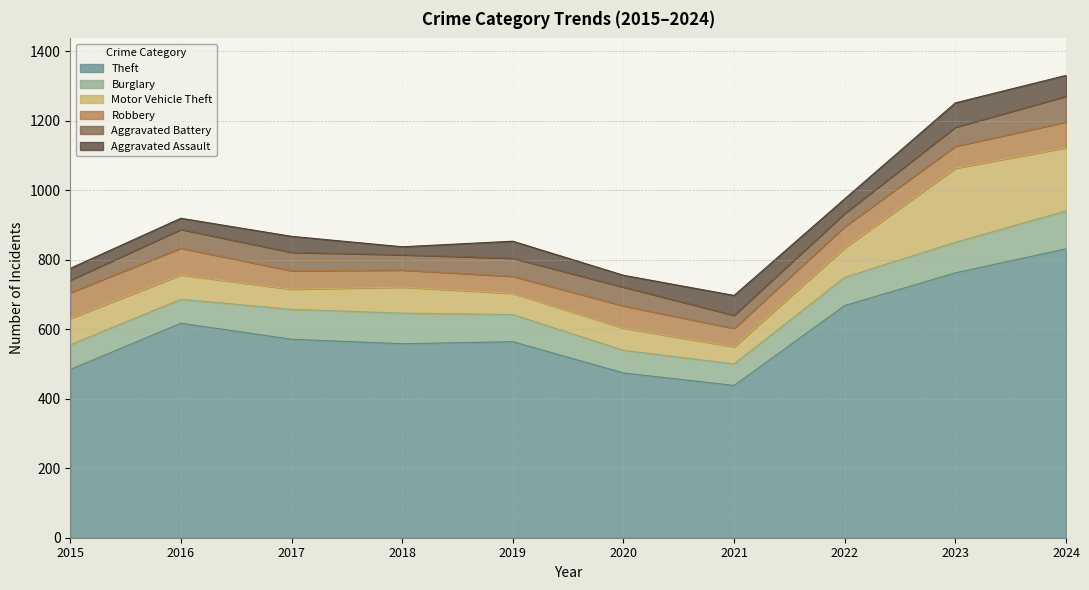

In Robbery, how many points are lower than both neighbors (excluding endpoints)?

1